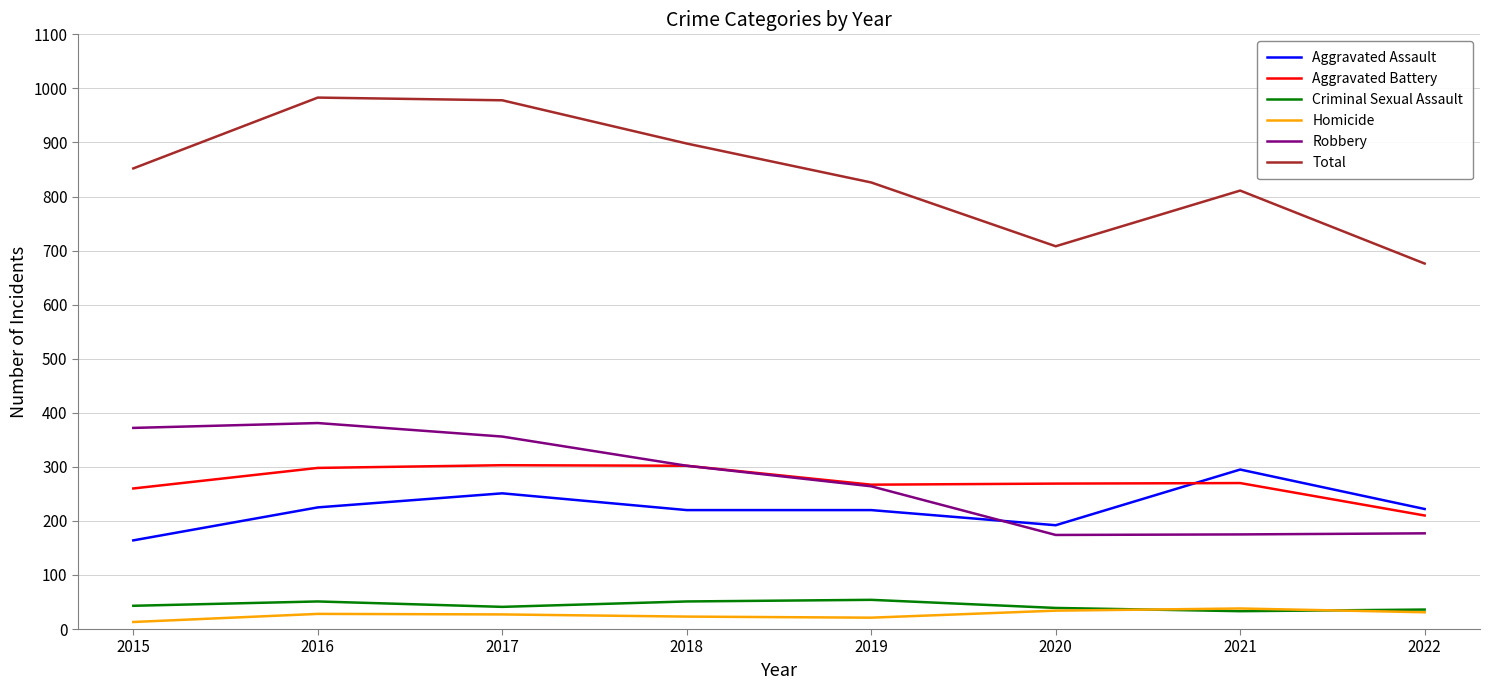

What is the average value of the Aggravated Assault series?

224